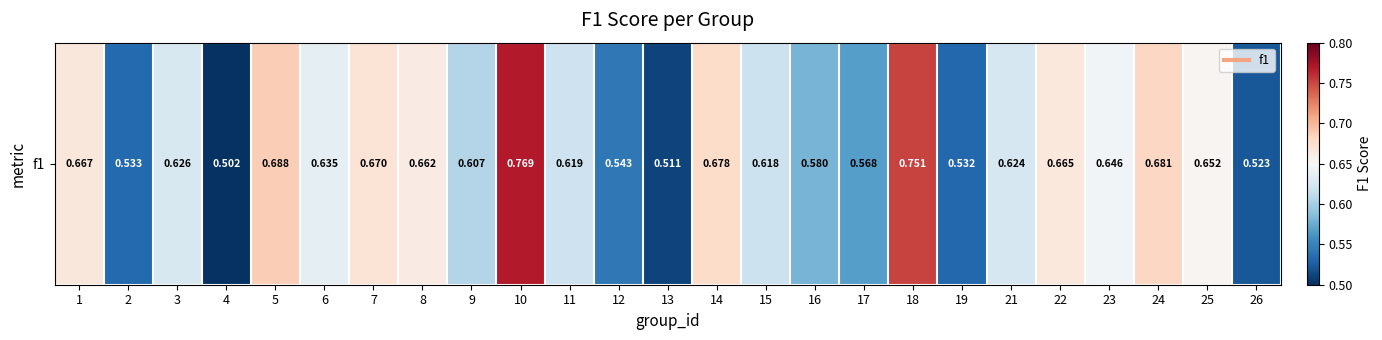

How many data points does each series have?

25